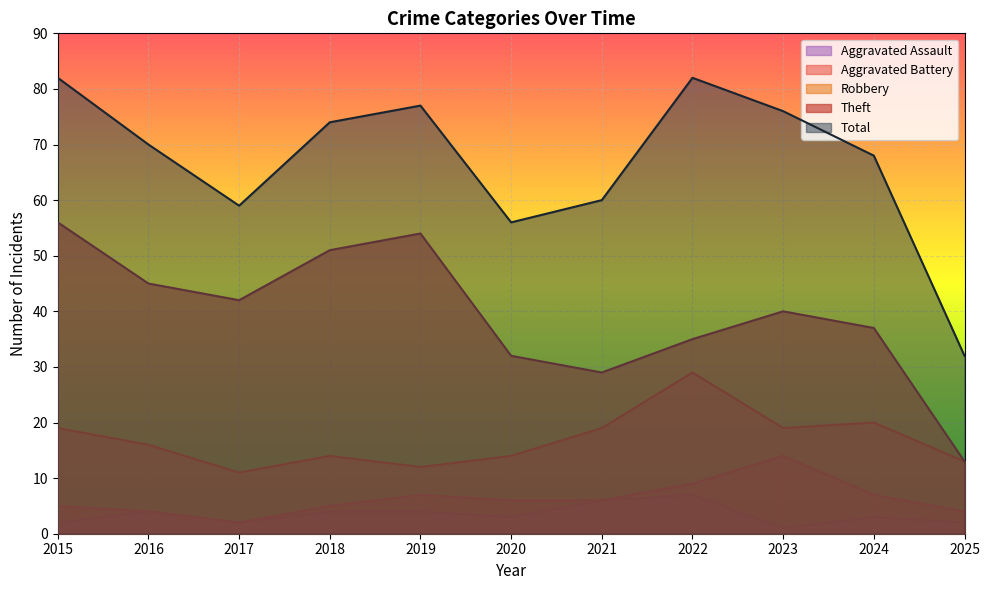

True or false: Aggravated Battery and Robbery intersect in this chart.

False